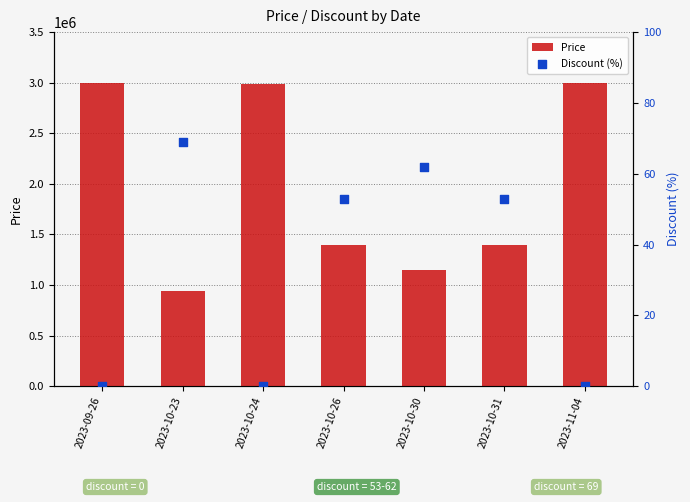

Is the value of Discount (%) at 2023-09-26 greater than the value of Price at 2023-09-26?

No